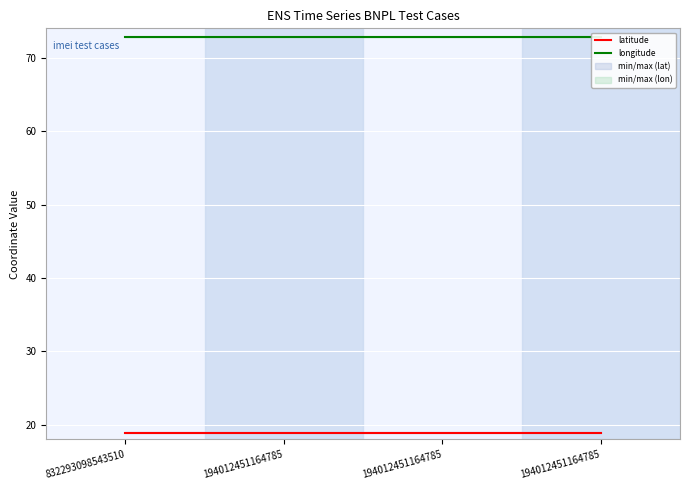

At how many categories does at least one series exceed 38?

4